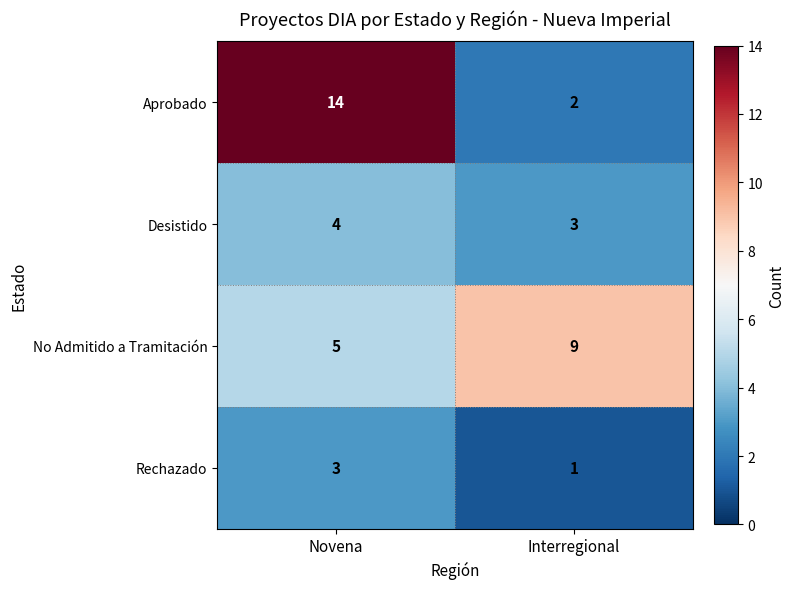

What is the sum of the Aprobado values at Novena and Interregional?

16